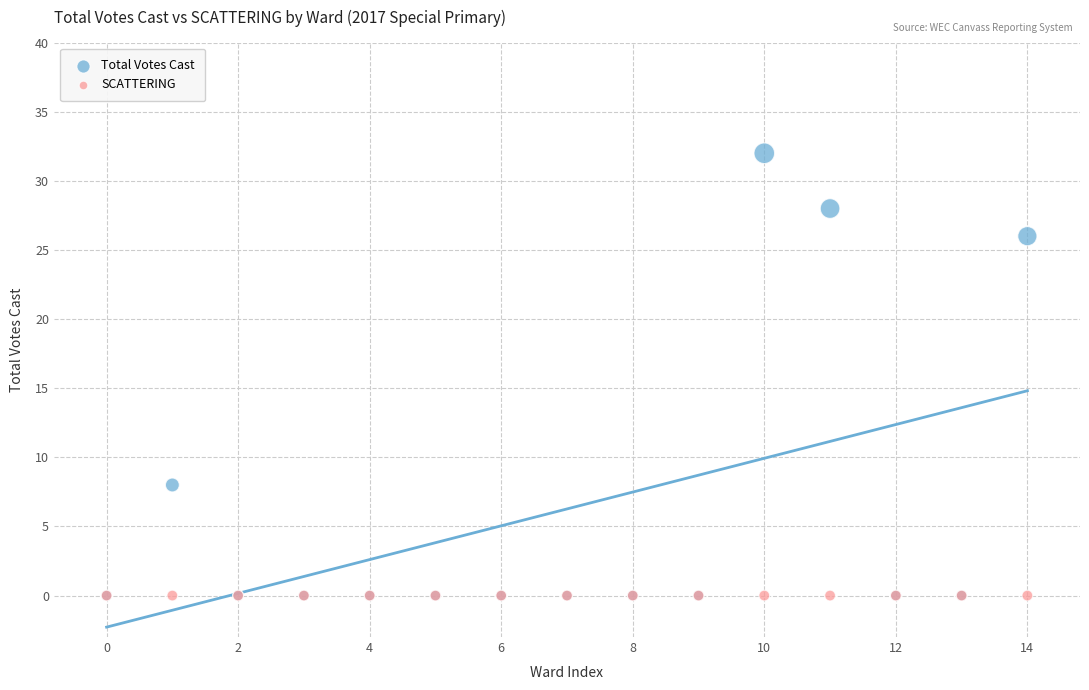

In the Total Votes Cast series, what Y value is closest to 16?

8